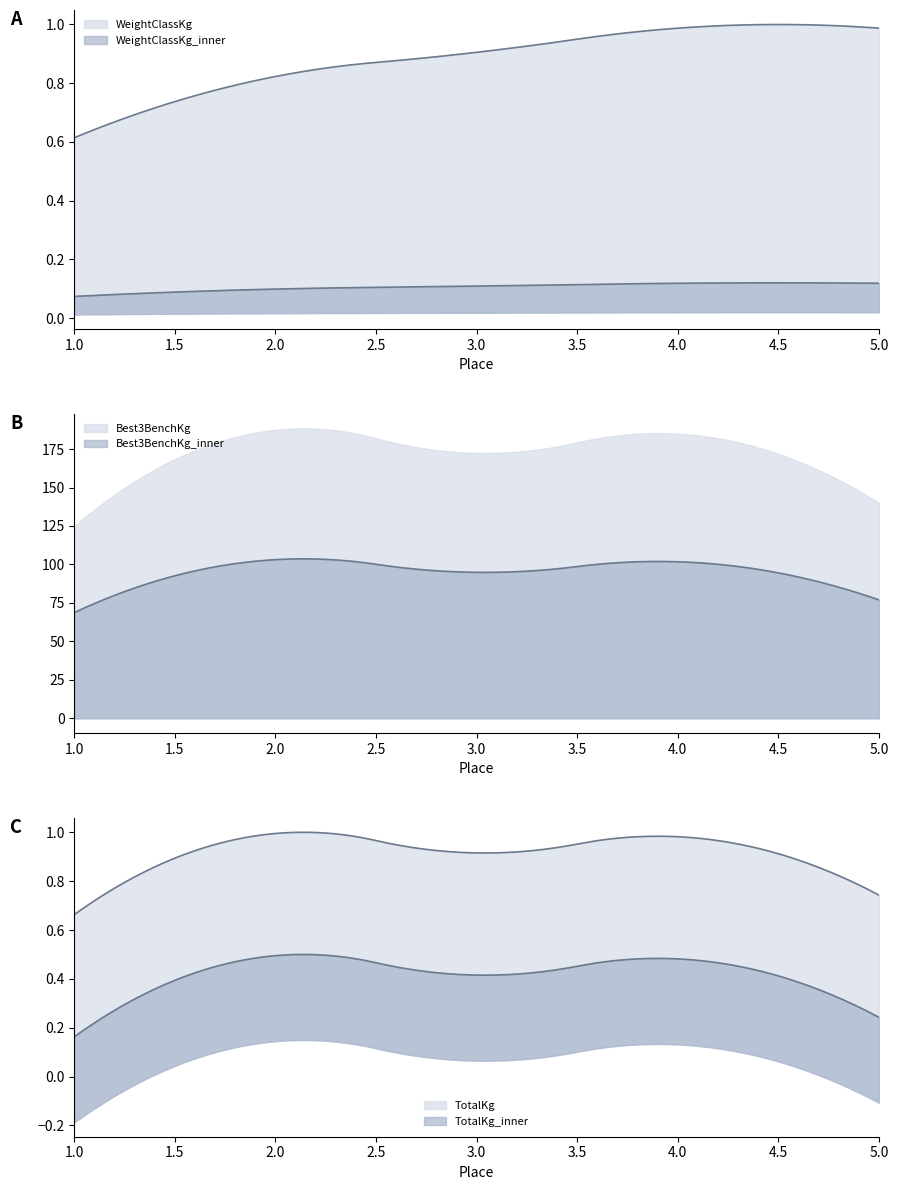

What is the spread (max minus min) of values at 1?

69.0